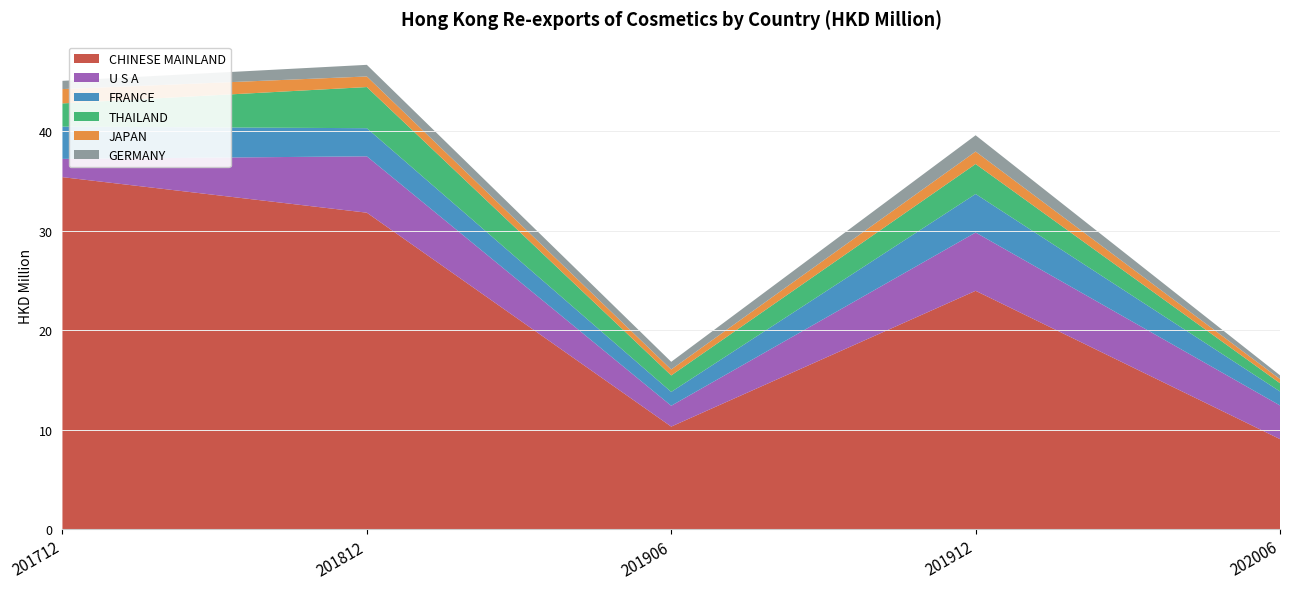

Reading left to right, list all the values displayed in this chart.

CHINESE MAINLAND: 201712=35.4	201812=31.8	201906=10.3	201912=24.0	202006=9.1
U S A: 201712=1.8	201812=5.7	201906=2.1	201912=5.9	202006=3.4
FRANCE: 201712=3.2	201812=2.8	201906=1.4	201912=3.9	202006=1.4
THAILAND: 201712=2.3	201812=4.1	201906=1.7	201912=3.0	202006=0.8
JAPAN: 201712=1.4	201812=1.1	201906=0.6	201912=1.3	202006=0.4
GERMANY: 201712=0.8	201812=1.2	201906=0.8	201912=1.6	202006=0.4